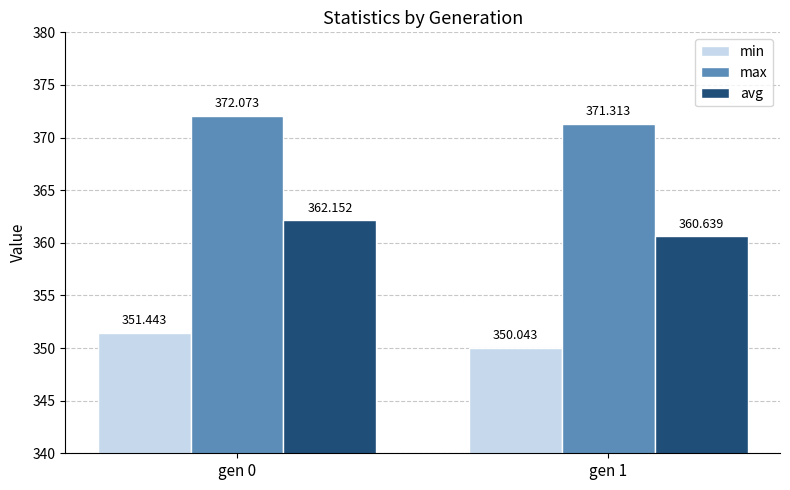

Reading left to right, list all the values displayed in this chart.

min: gen 0=351.4	gen 1=350.0
max: gen 0=372.1	gen 1=371.3
avg: gen 0=362.2	gen 1=360.6